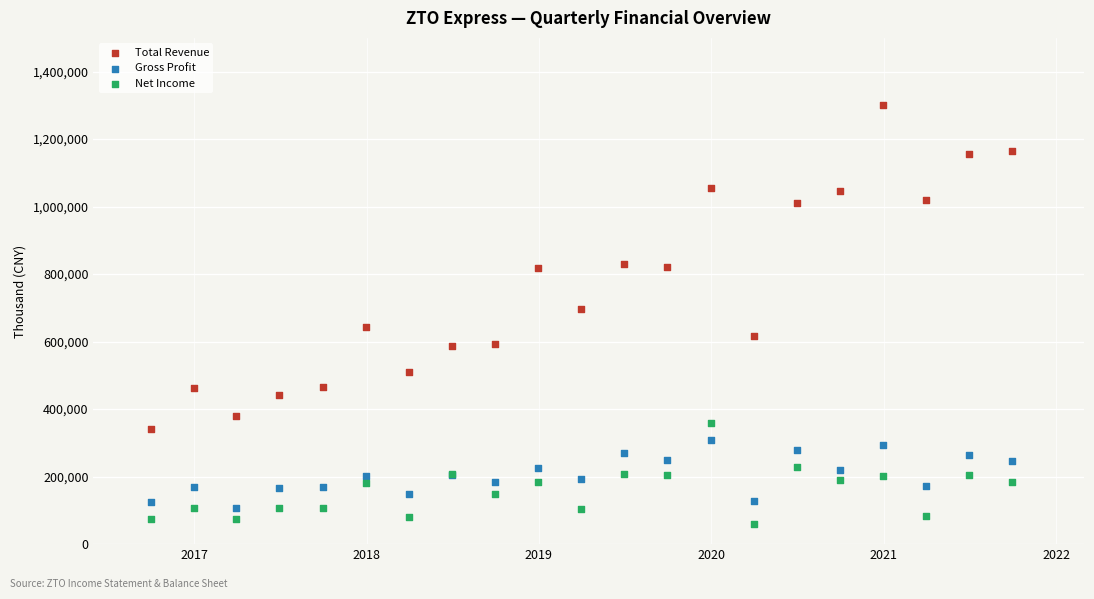

Which series reaches the maximum Y coordinate?

Total Revenue